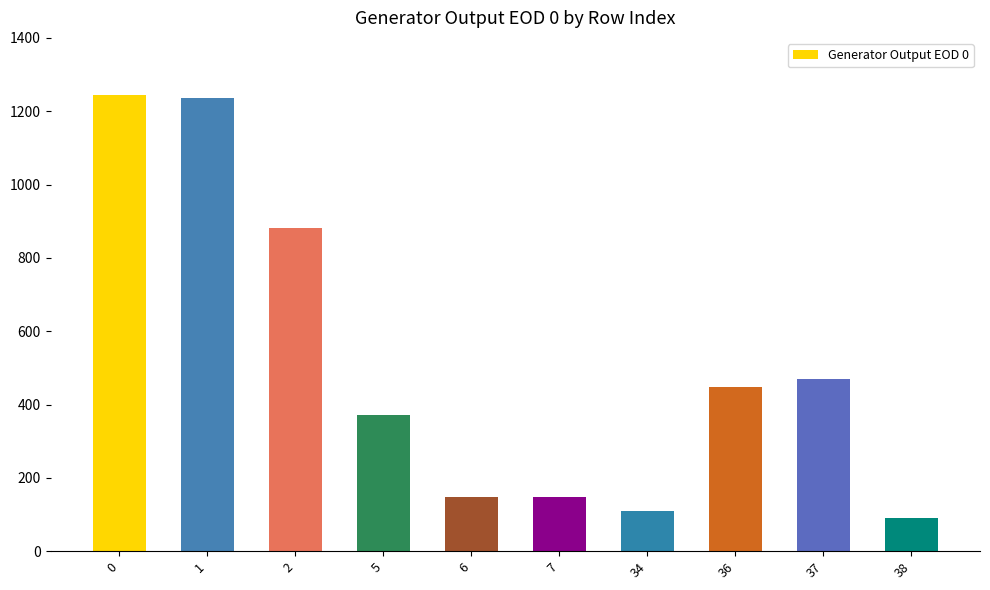

What is the change in value from 0 to 38?

-1154.4